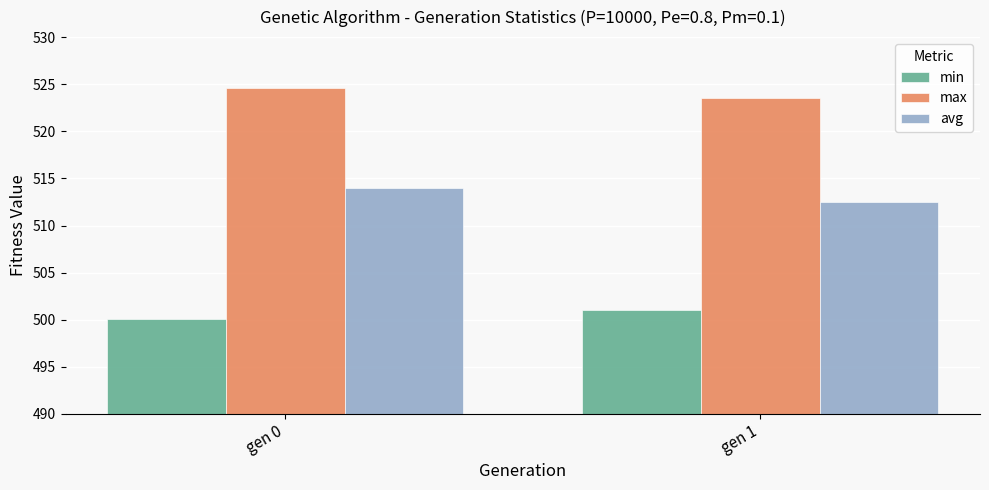

Rank the categories by min value from lowest to highest.

gen 0, gen 1